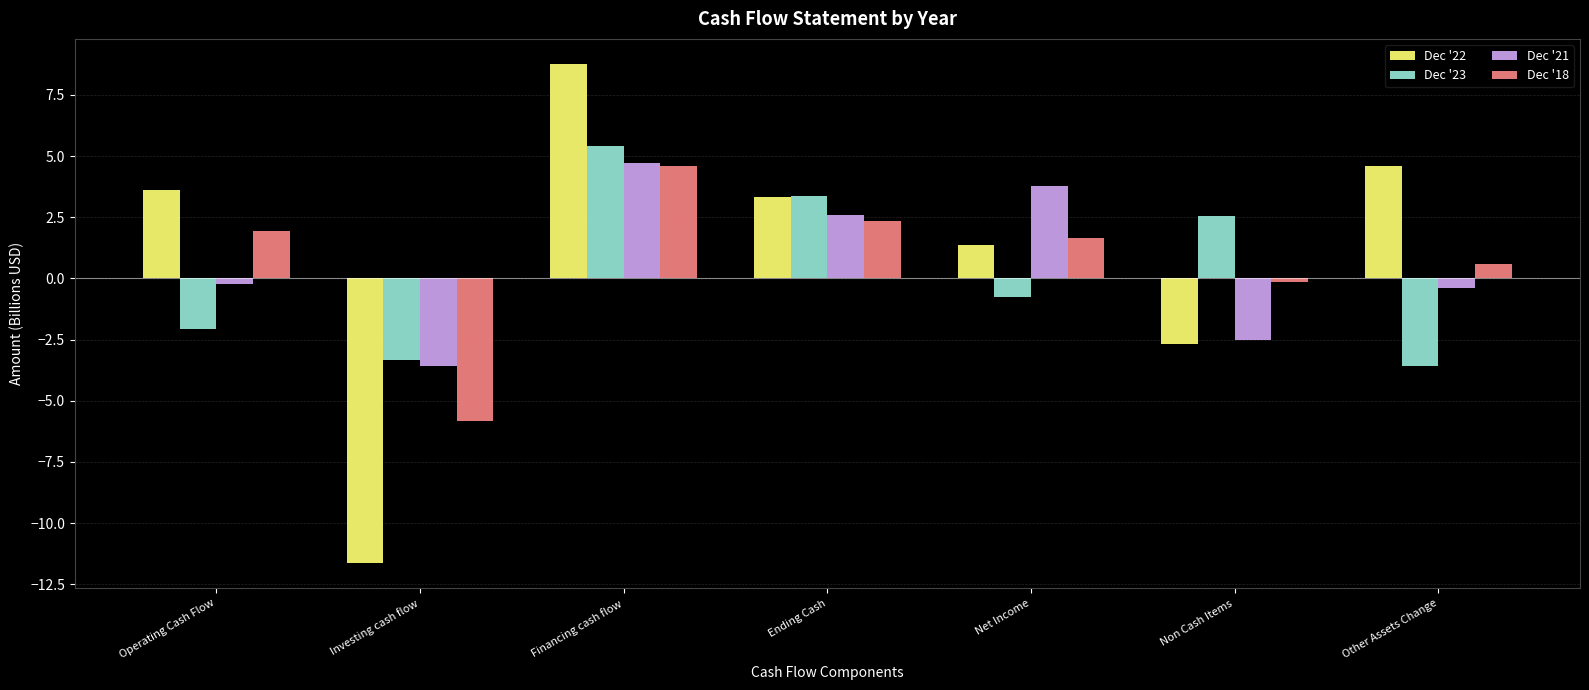

What is the difference between the Dec '18 values at Non Cash Items and Other Assets Change?

0.7